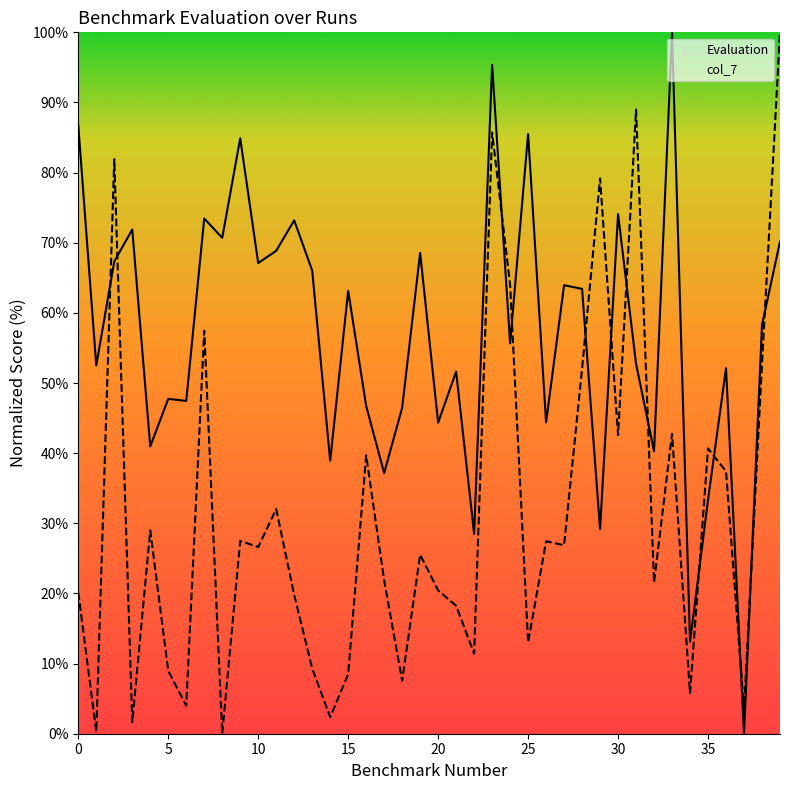

At which label is Evaluation closest to 50?

21